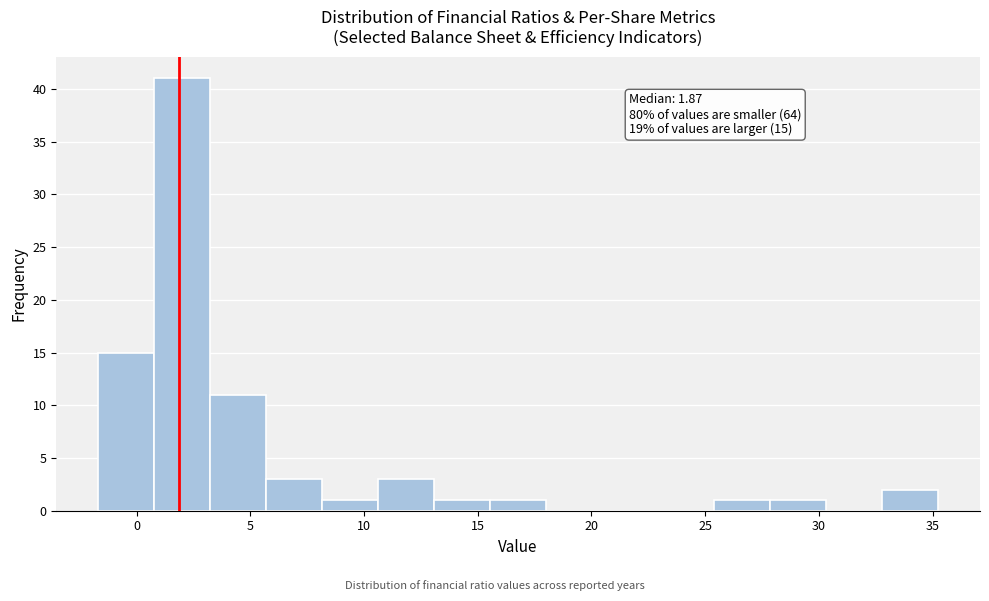

Which range on the x-axis has the tallest bar?

1.0 to 3.0